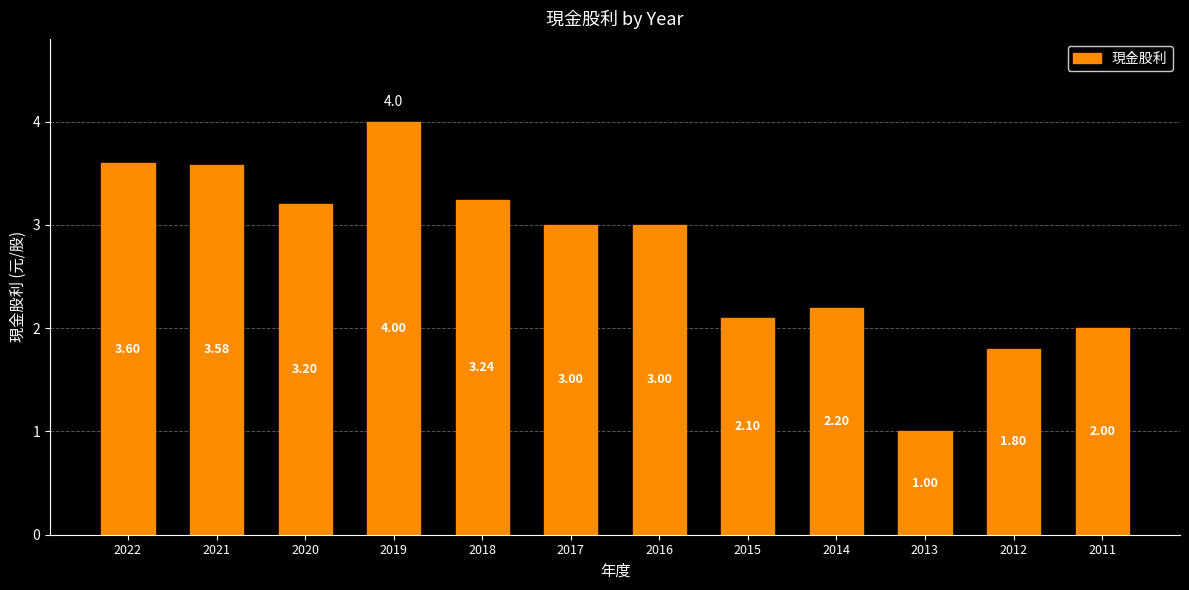

What is the average value?

2.7